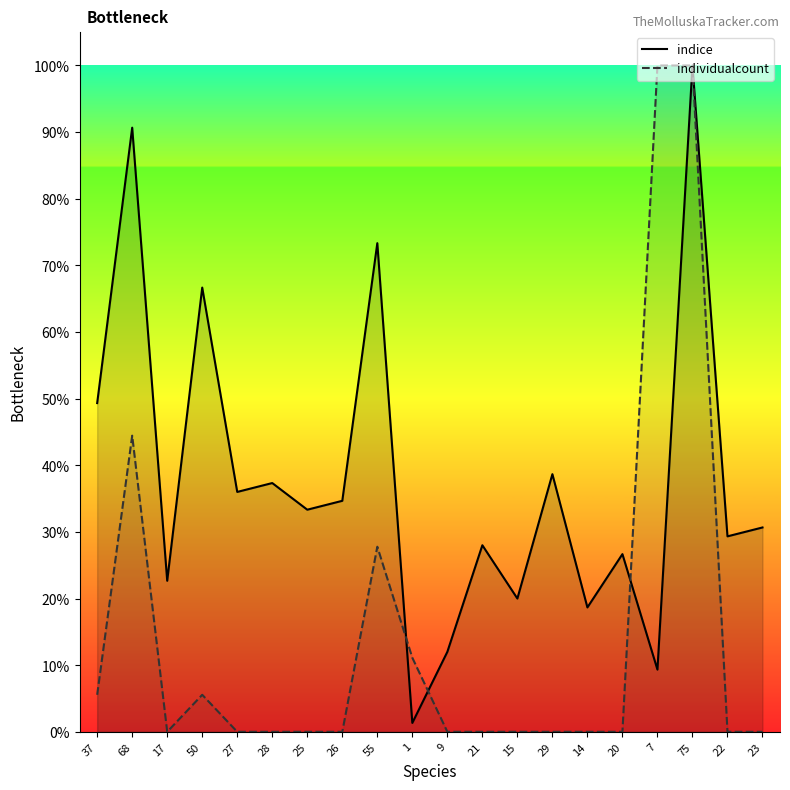

At which category does indice reach its first local valley?

17